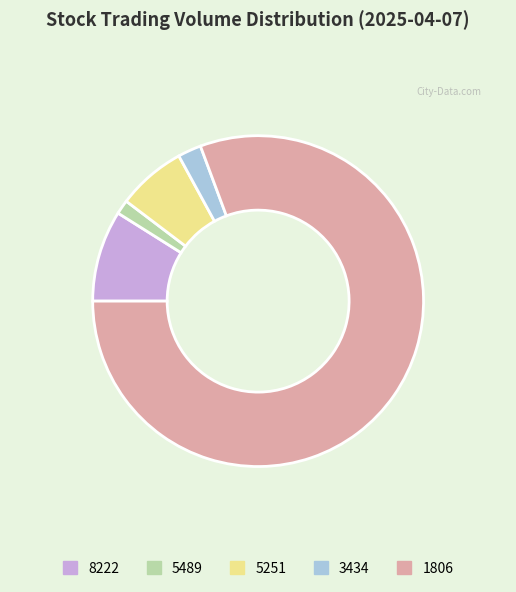

True or false: 1806 accounts for 96% of the total.

False